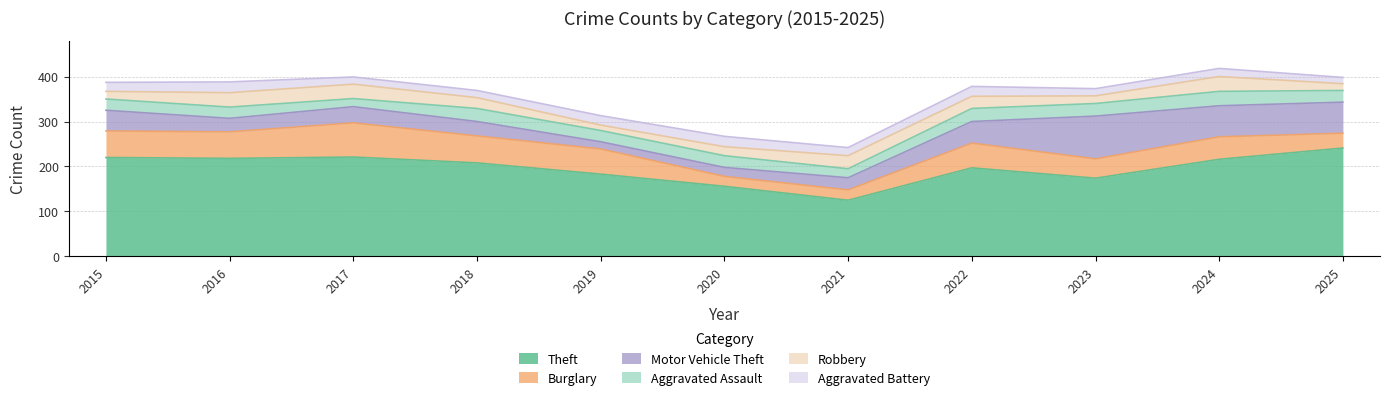

Reading right to left, extract all data points from this chart.

Theft: 241	216	174	197	125	156	183	208	221	218	220
Burglary: 33	50	43	55	23	22	56	60	76	59	59
Motor Vehicle Theft: 69	69	95	48	27	20	16	32	36	30	46
Aggravated Assault: 26	32	28	29	20	26	25	29	18	25	25
Robbery: 15	33	17	27	29	20	12	24	32	32	17
Aggravated Battery: 14	18	16	22	18	23	21	16	16	24	20